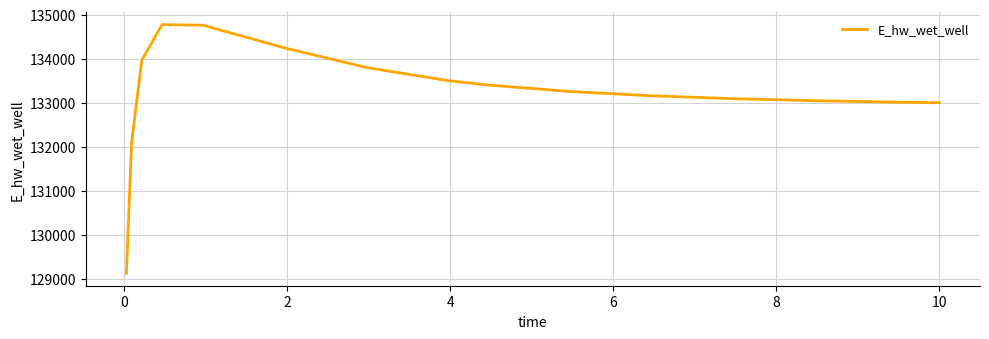

What is the minimum value shown in the chart?

129123.8